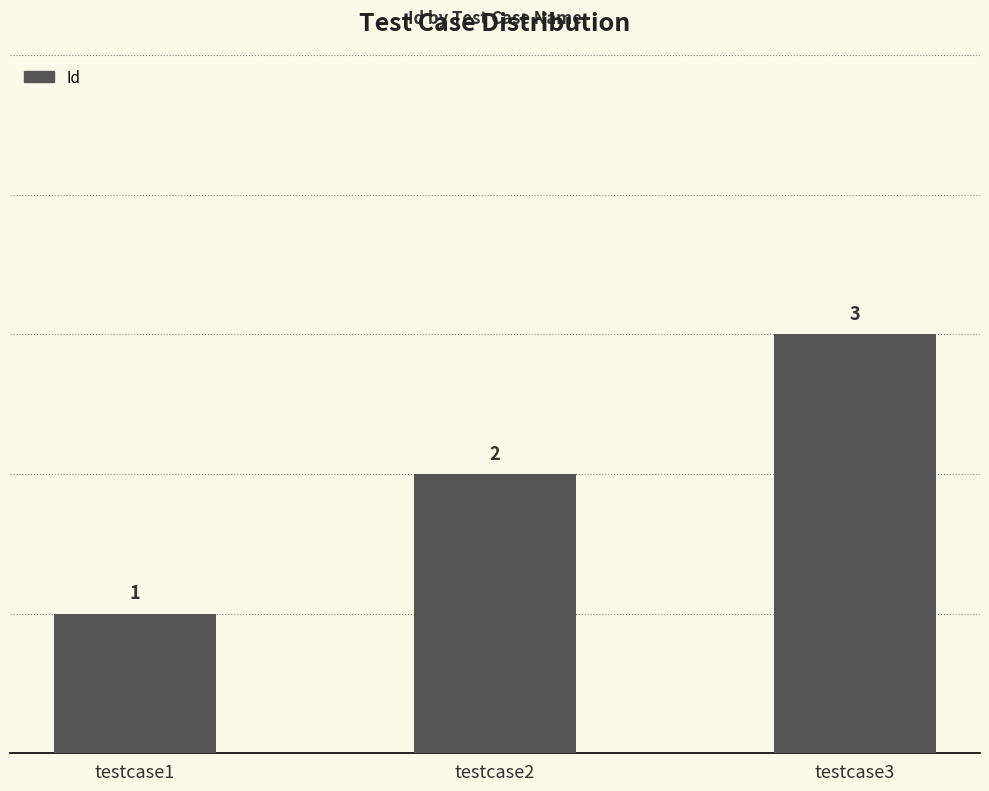

What is the change in value from testcase1 to testcase2?

+1